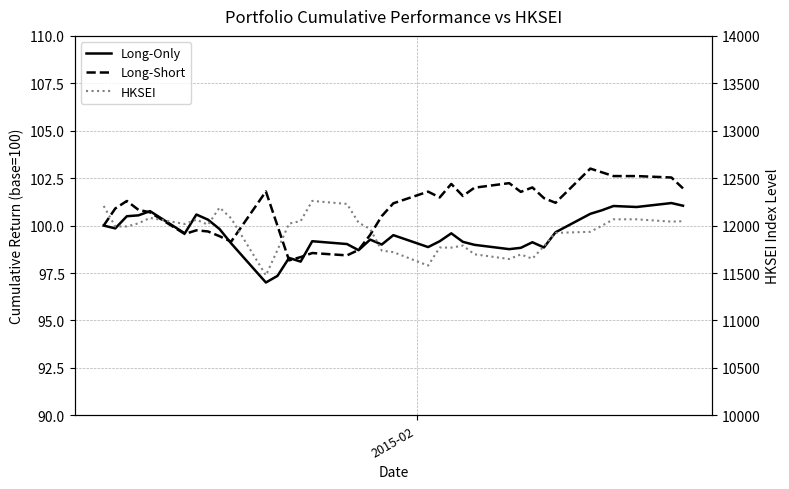

How many lines are shown in the chart?

3